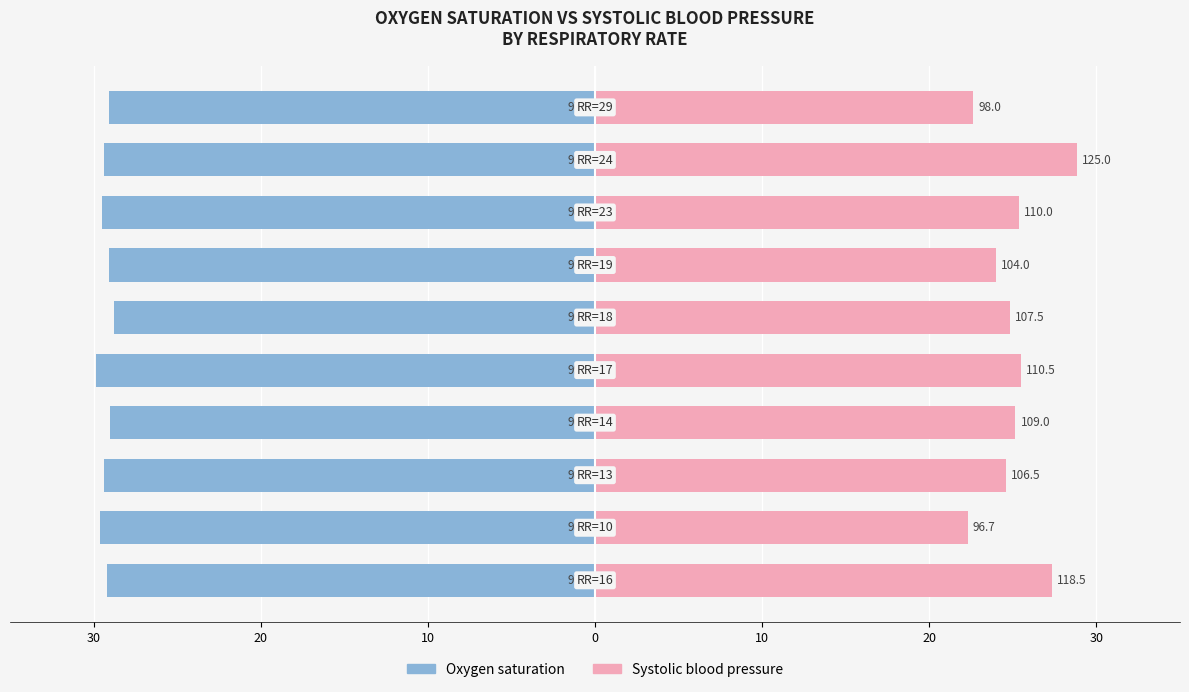

What is the greatest value displayed?

28.8